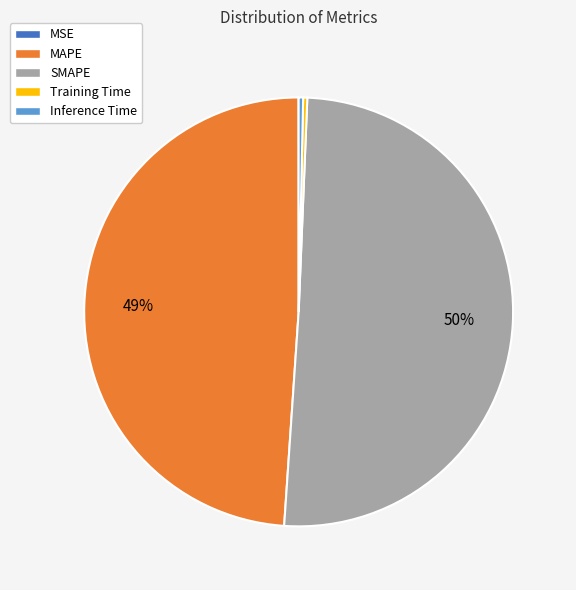

Is there any slice that represents more than half of the pie?

Yes